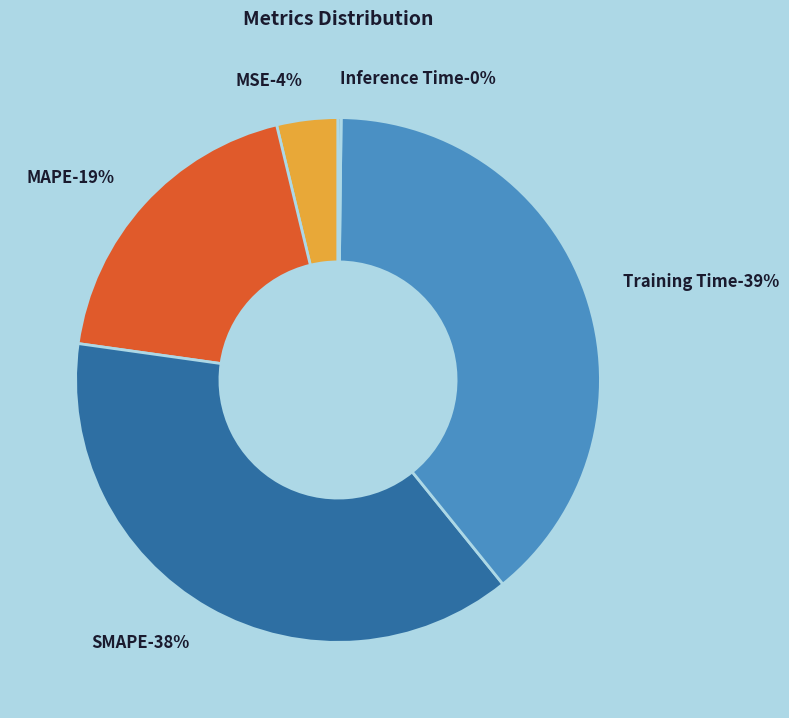

Rank the categories by value from highest to lowest.

Training Time, SMAPE, MAPE, MSE, Inference Time